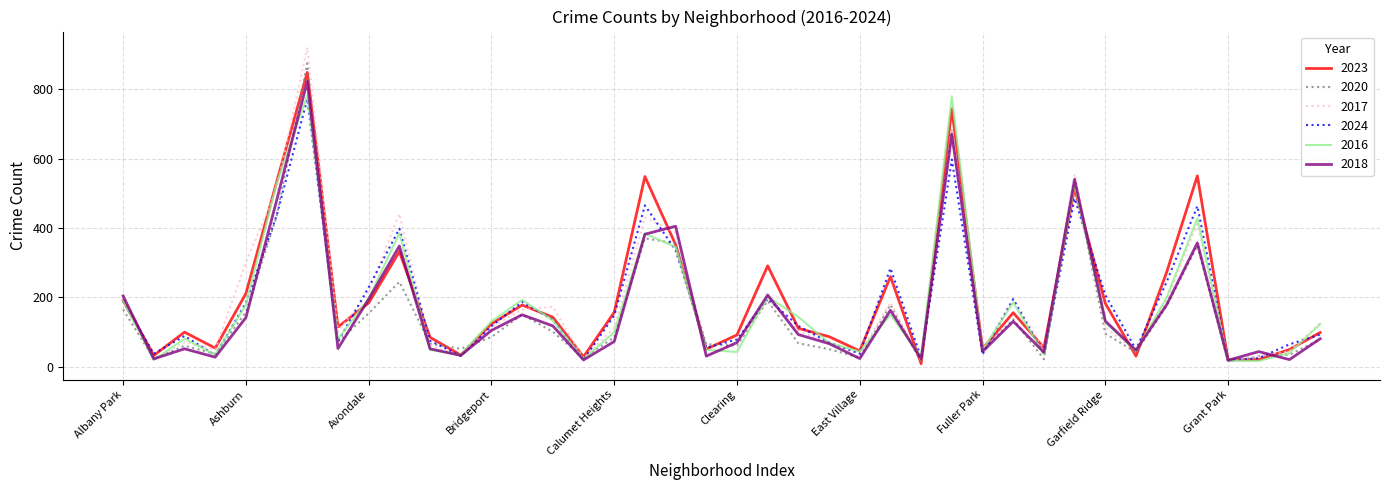

Which series has the largest total across all categories?

2023